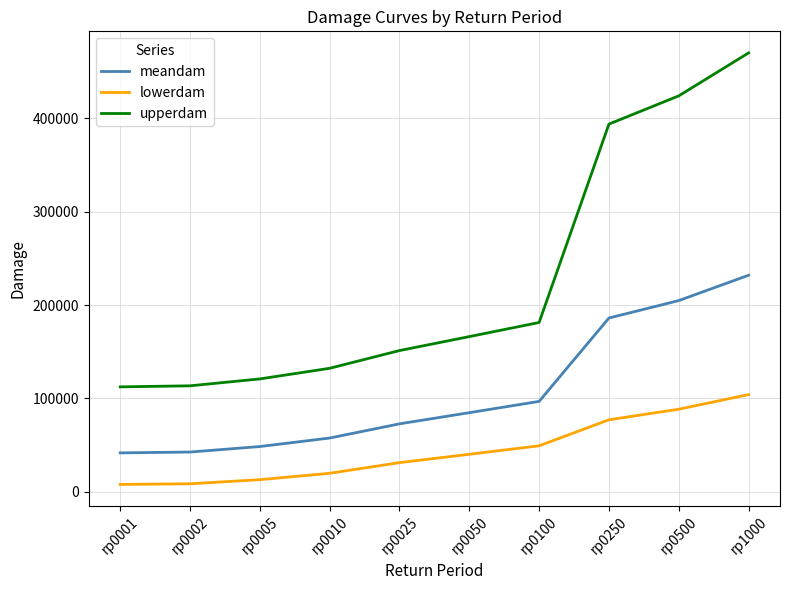

Read the upperdam value at rp0005.

120804.0